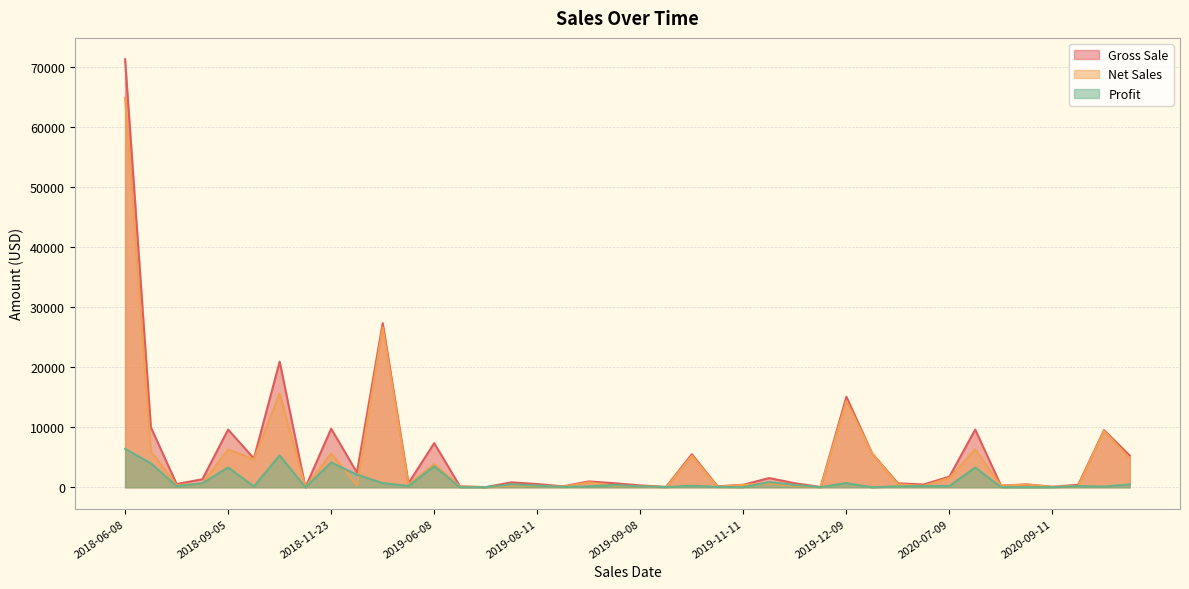

What is the difference between the highest and lowest values at 2020-08-24?

252